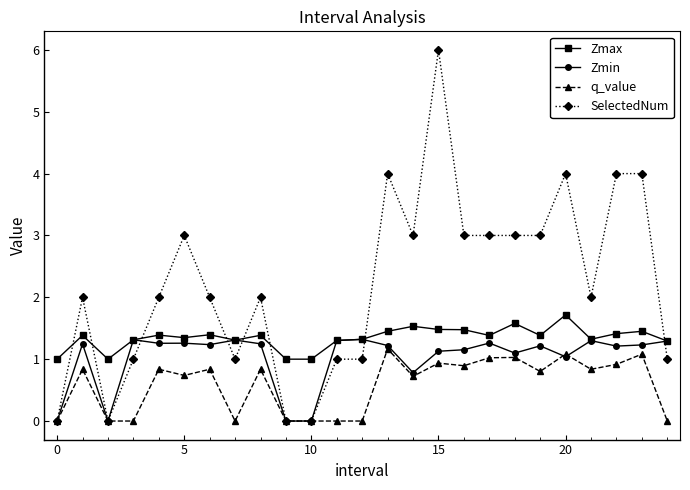

What is the maximum value shown in the chart?

6.0